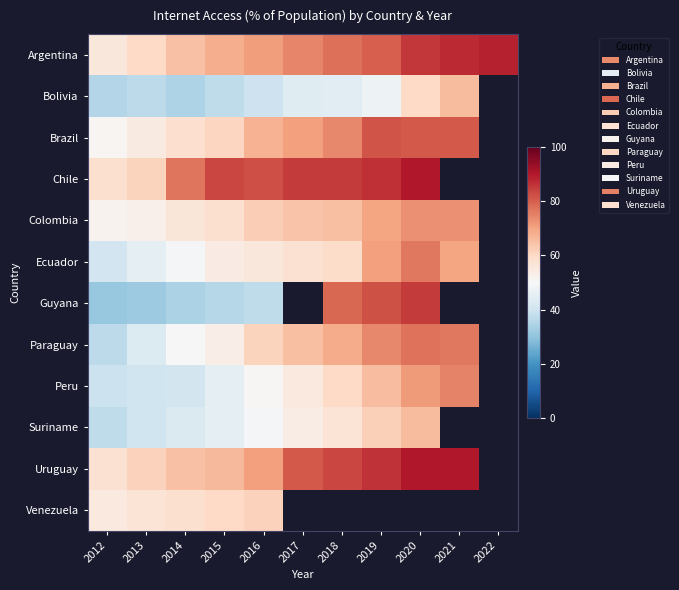

What is the maximum value shown in the chart?

90.2